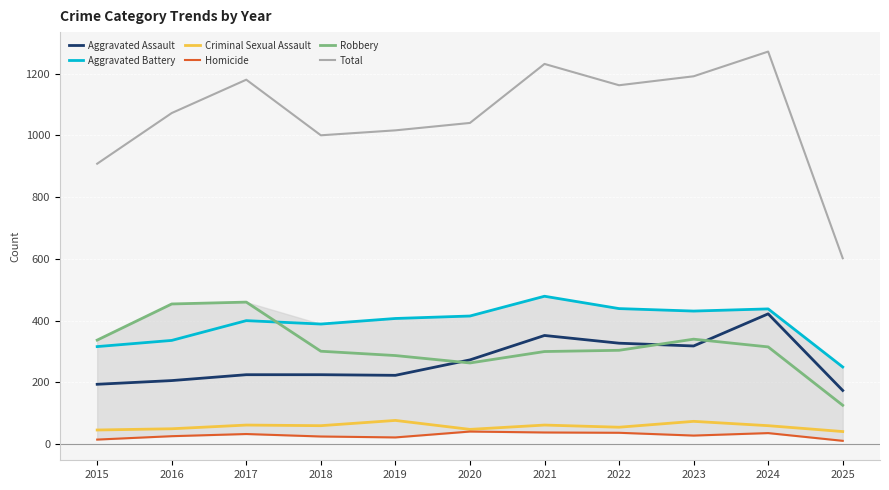

True or false: Aggravated Battery has a value of 152 at 2025.

False